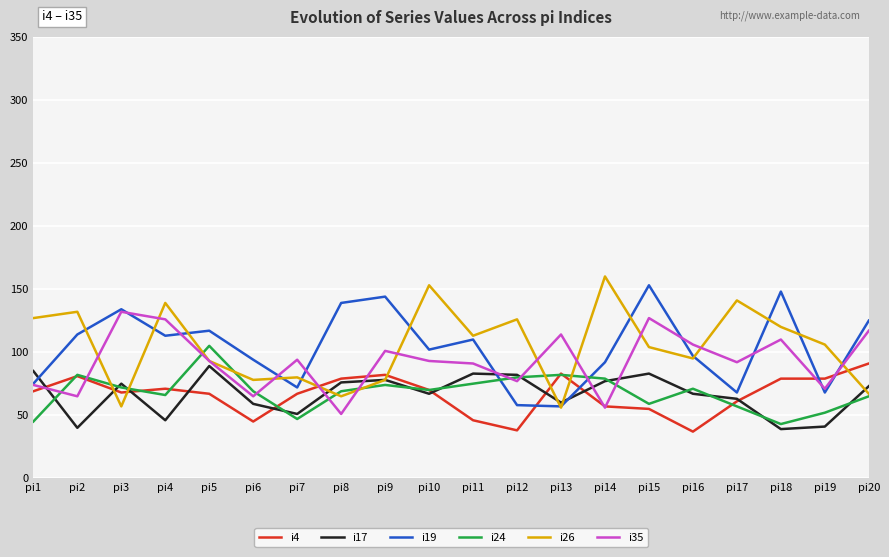

At which category does i26 reach its first local valley?

pi3